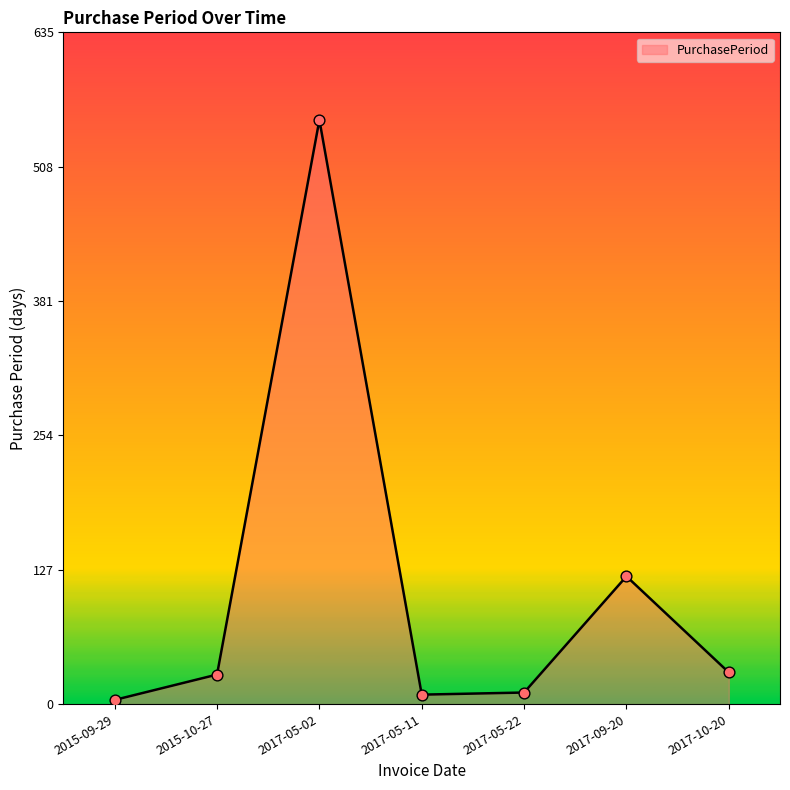

What is the change in value from 2015-10-27 to 2017-05-11?

-19